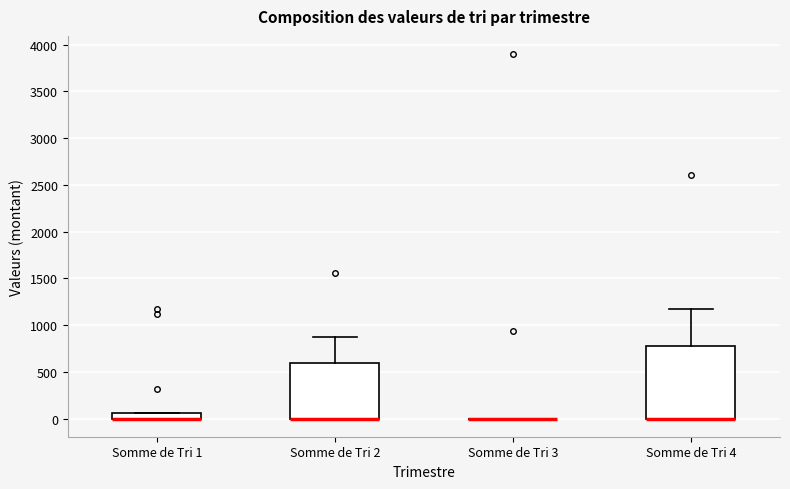

Which box is the tallest, from its lower edge to its upper edge?

Somme de Tri 4